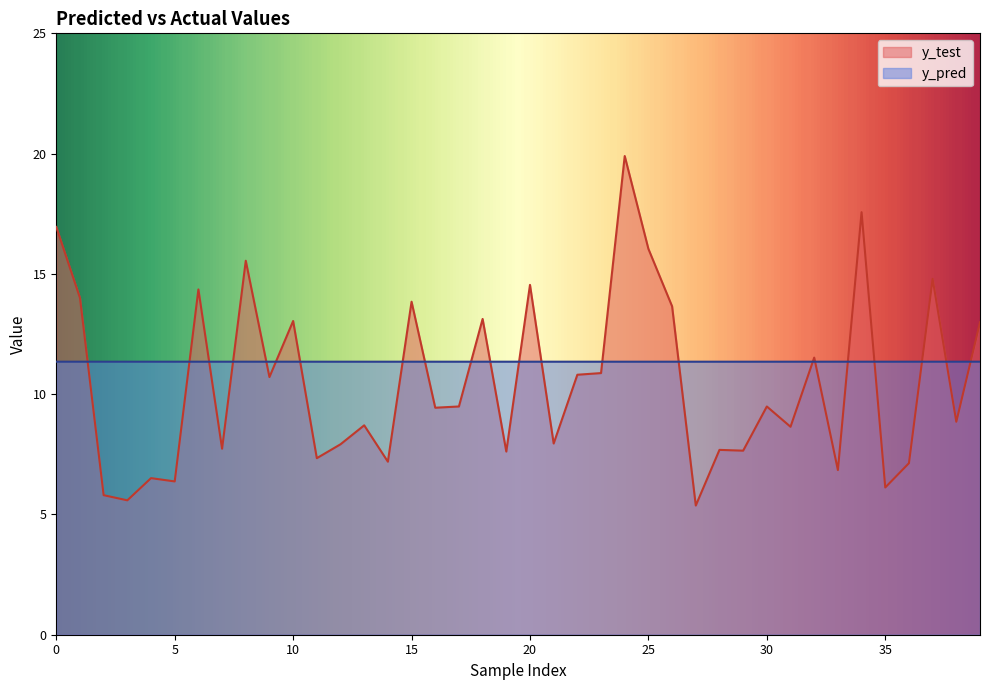

Rank the series at 2 from highest to lowest value.

y_pred, y_test